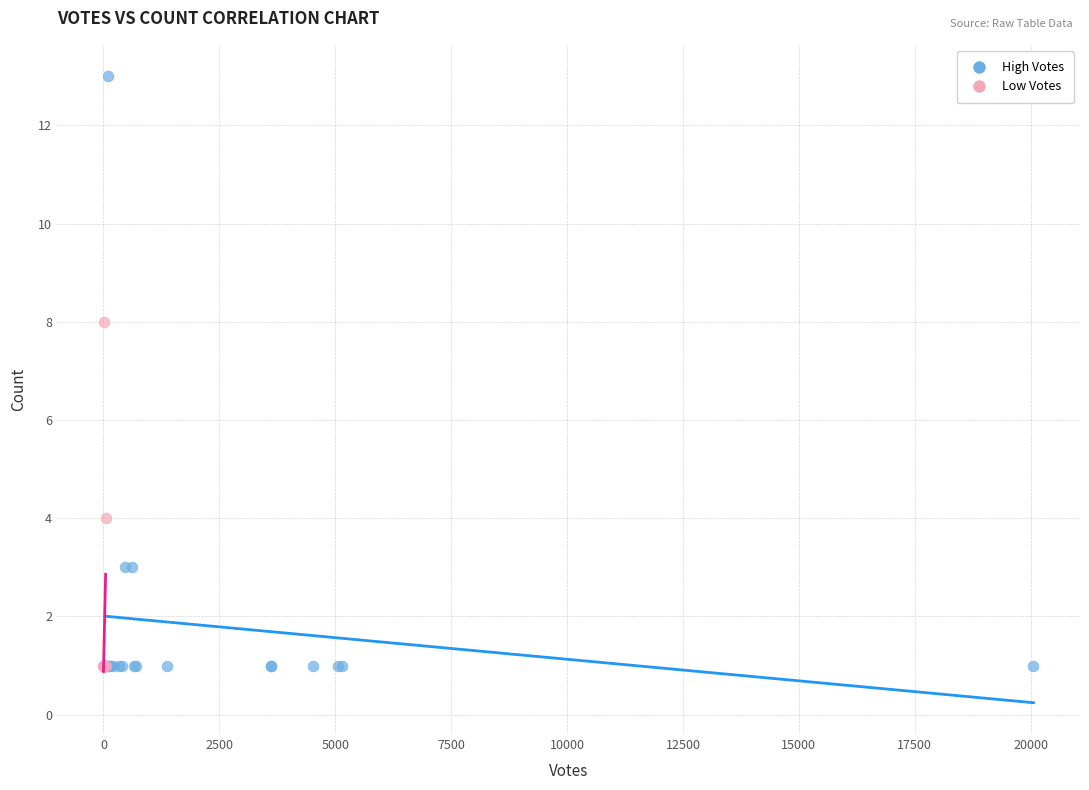

What are all the series names shown in the legend?

High Votes, Low Votes